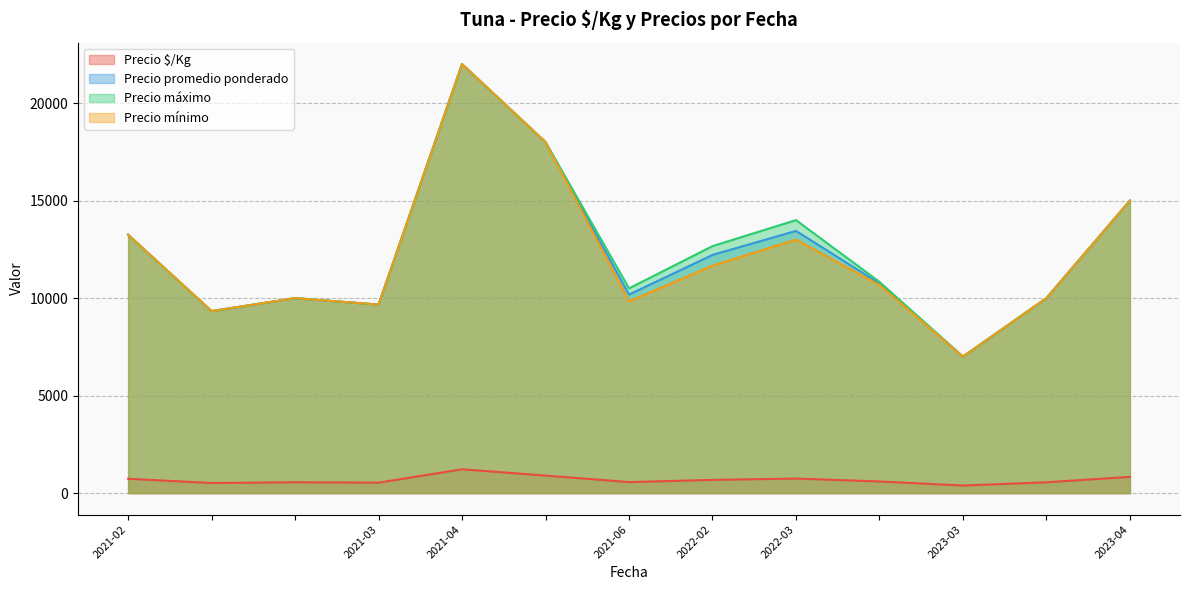

What is the maximum value for Precio promedio ponderado?

22000.0